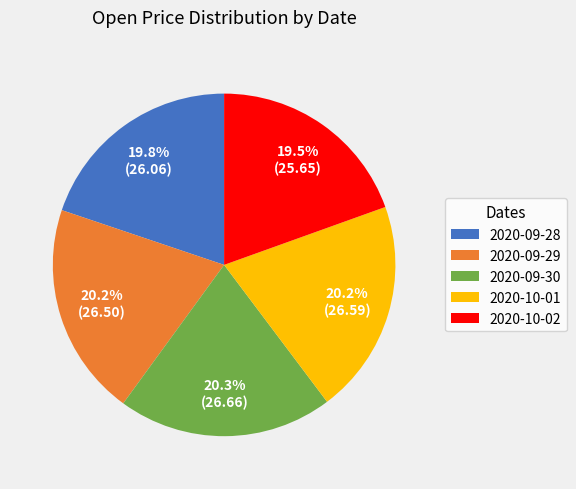

What percentage do 2020-09-29 and 2020-10-01 together represent?

40.4%